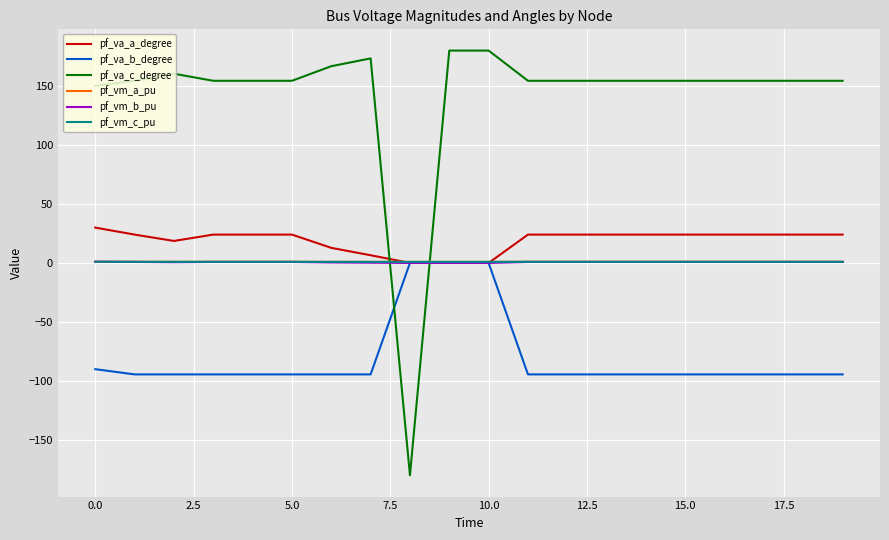

Which series has the largest range (max minus min)?

pf_va_c_degree